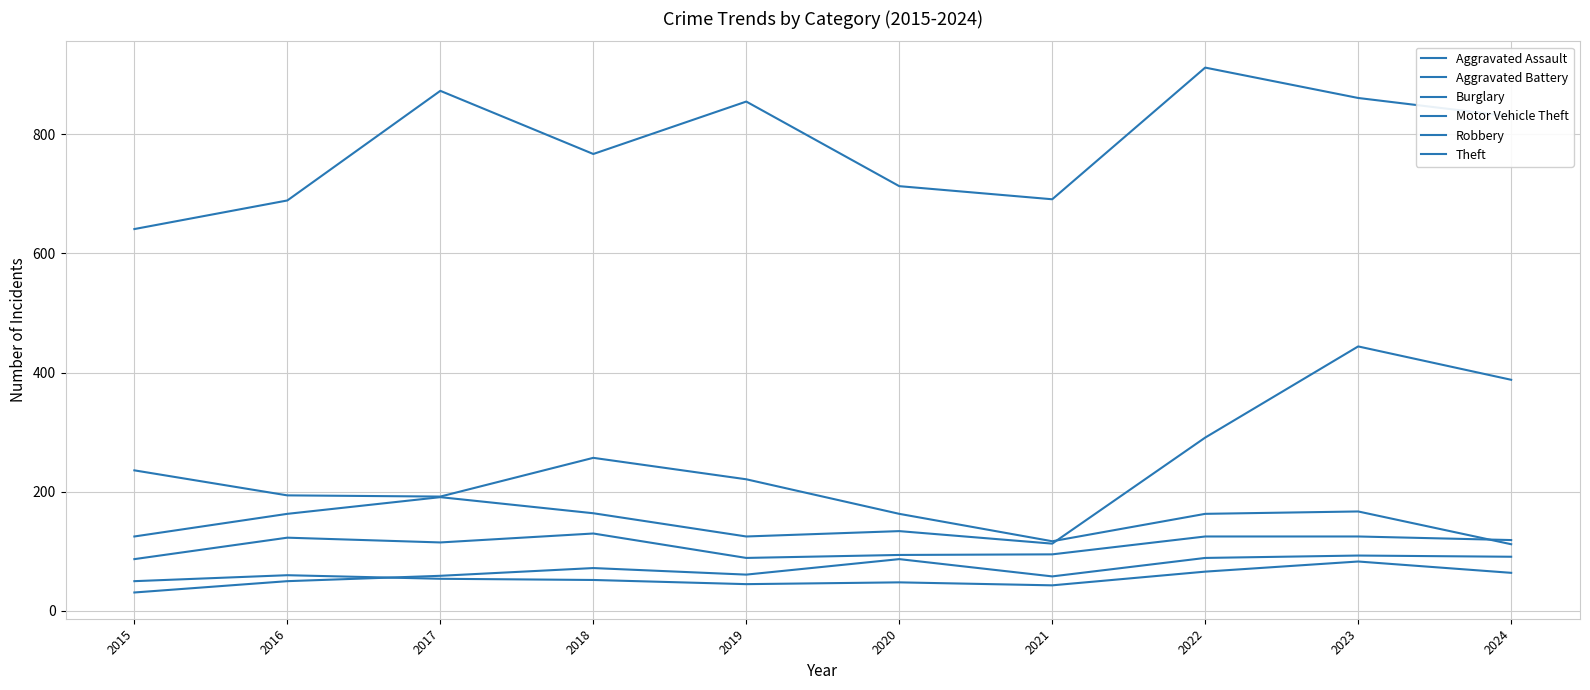

What is the difference between the highest and lowest values at 2017?

819